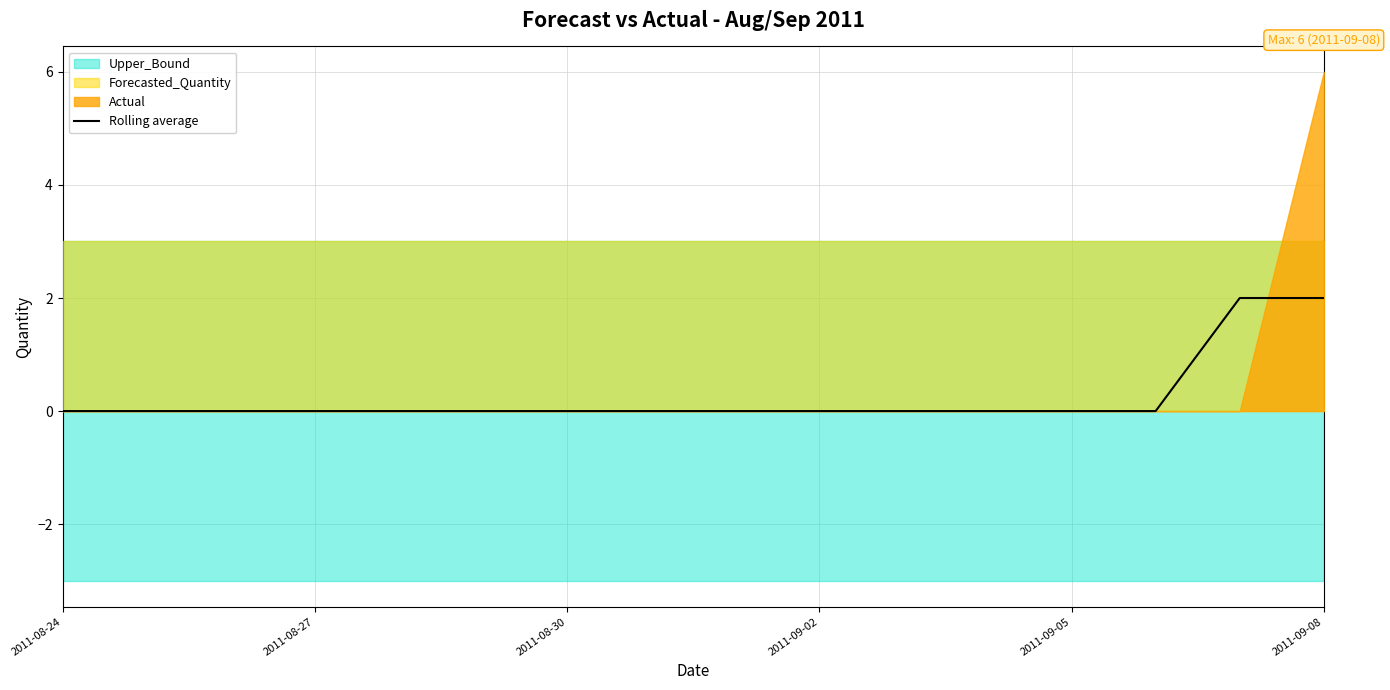

What is the sum of all values?

4